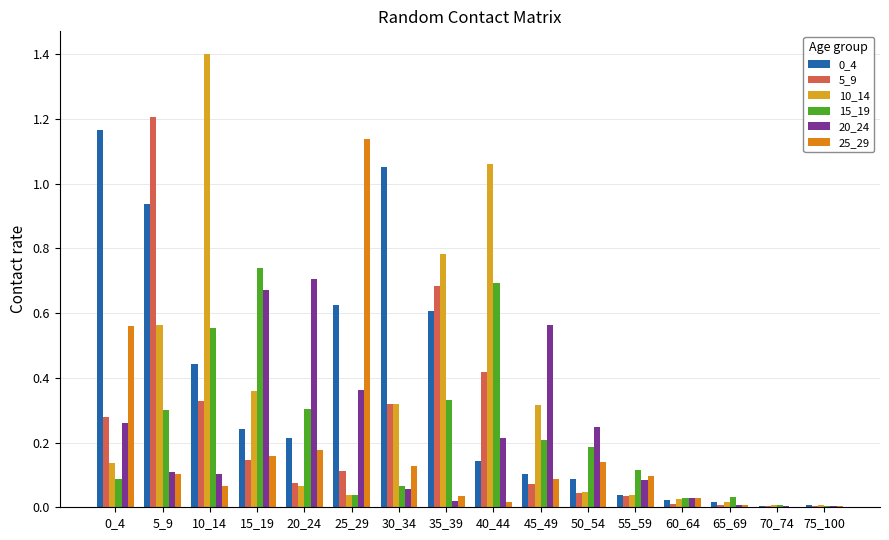

At 50_54, list the series in order from smallest to largest.

5_9, 10_14, 0_4, 25_29, 15_19, 20_24